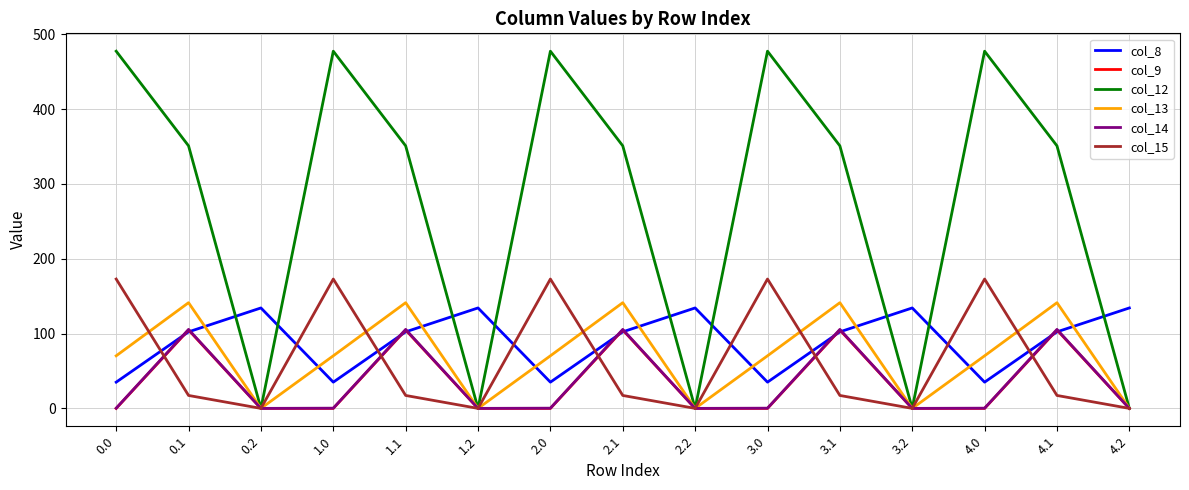

Which series changed the most between 1.1 and 3.2?

col_12